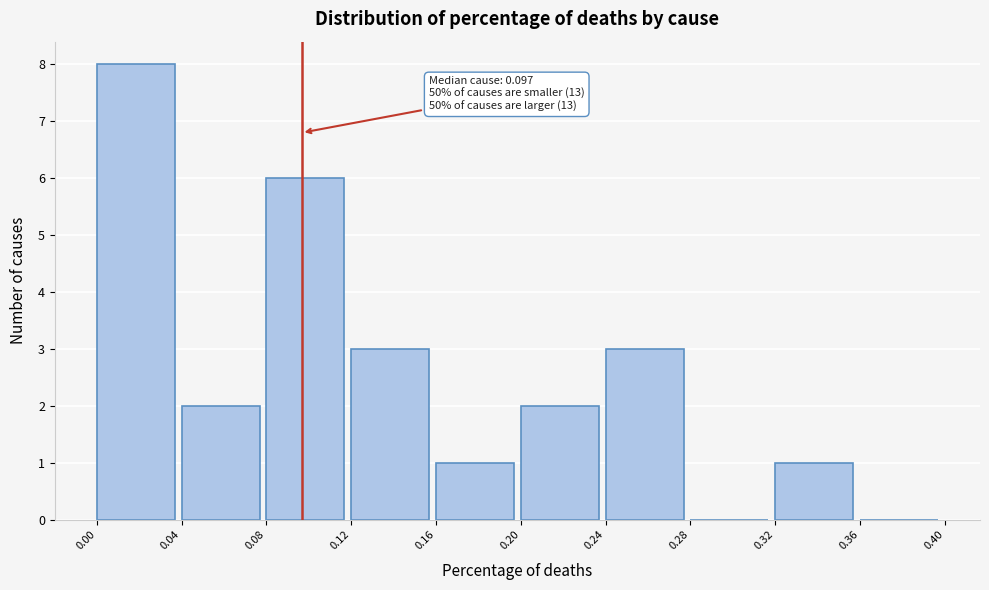

Over which range of the x-axis is the bar tallest?

0.00 to 0.04